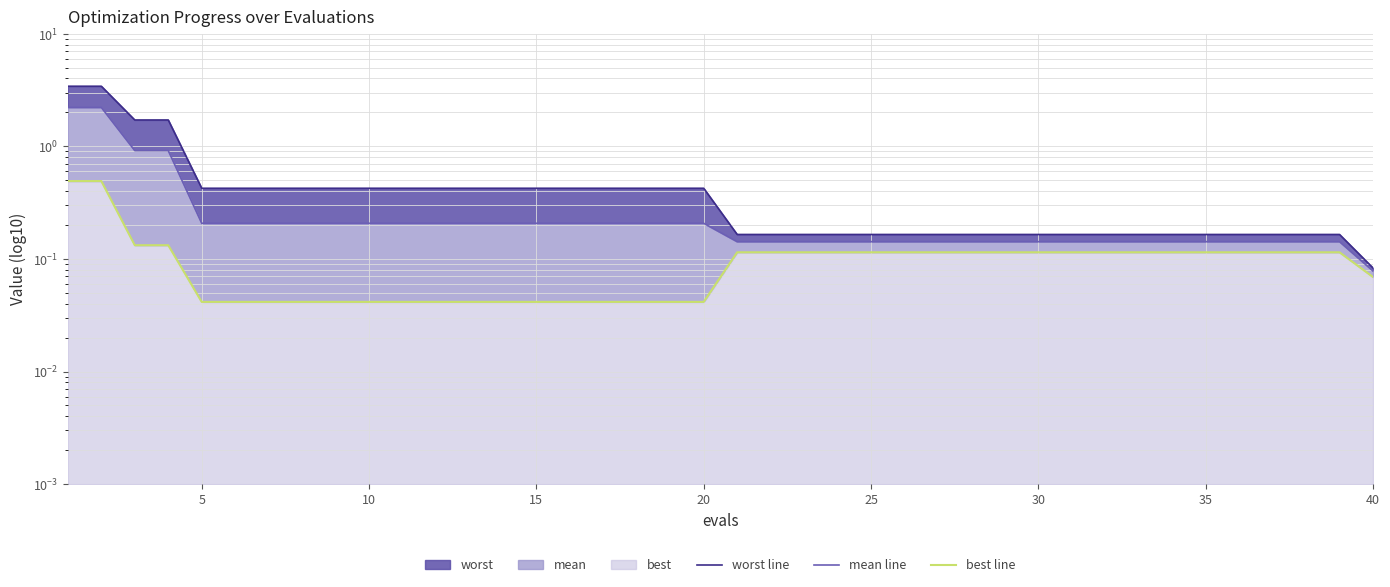

True or false: worst line and best line intersect in this chart.

False